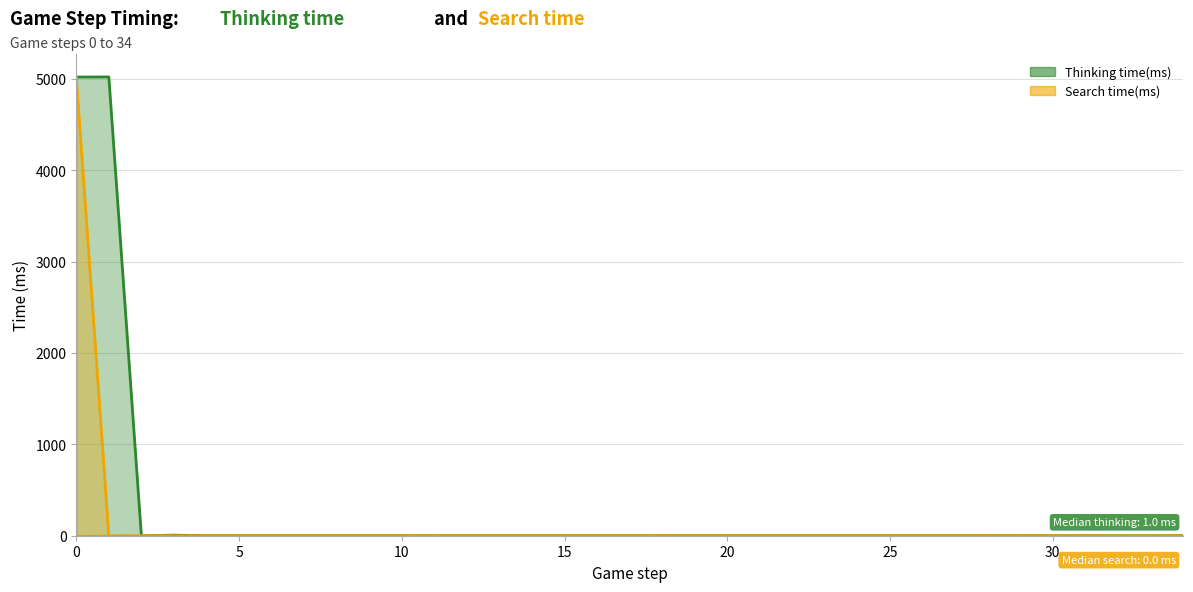

How many positive values does the Search time(ms) series have?

1